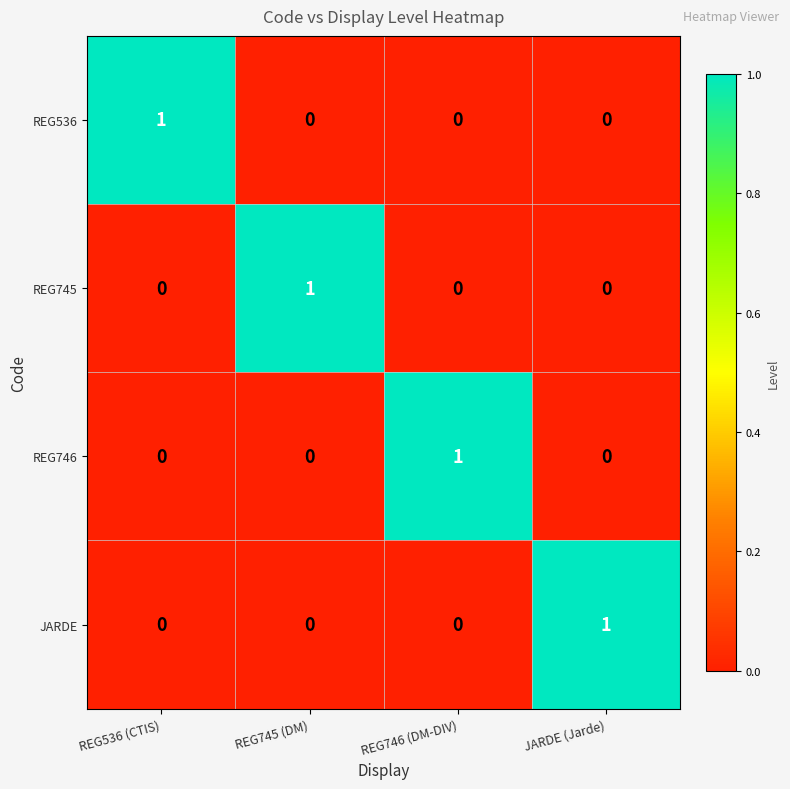

How many REG745 values are between 0 and 1?

4